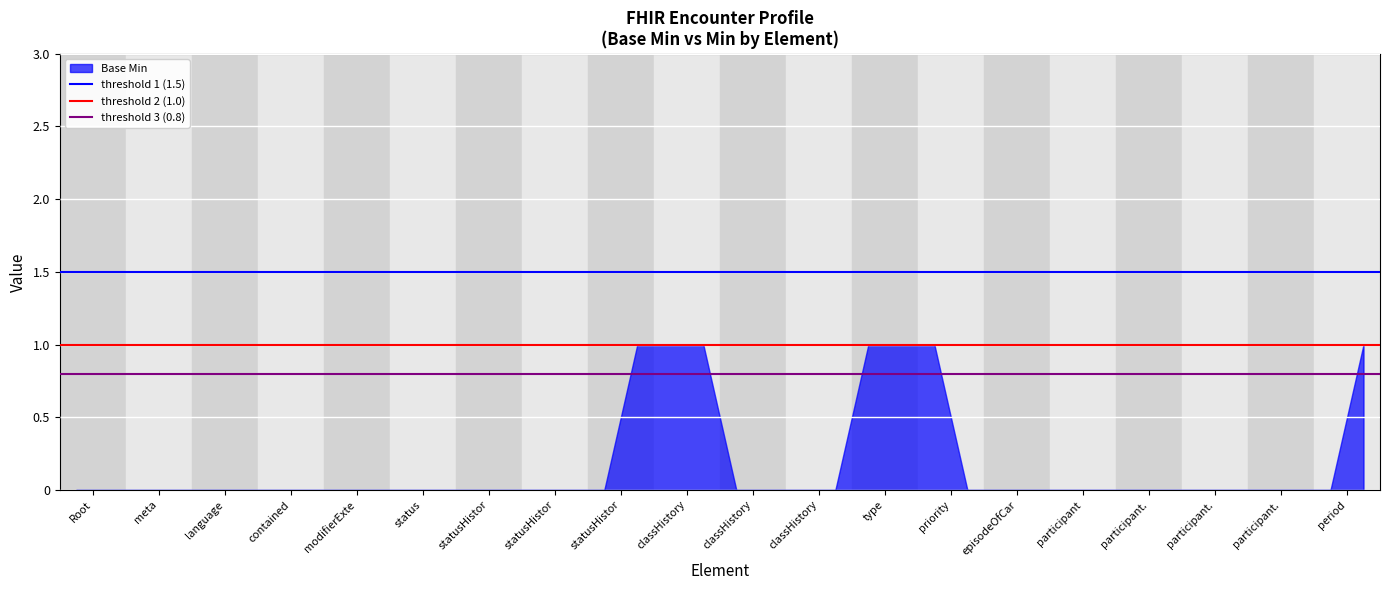

The value of threshold 1 (1.5) at meta is 0.5. True or false?

False